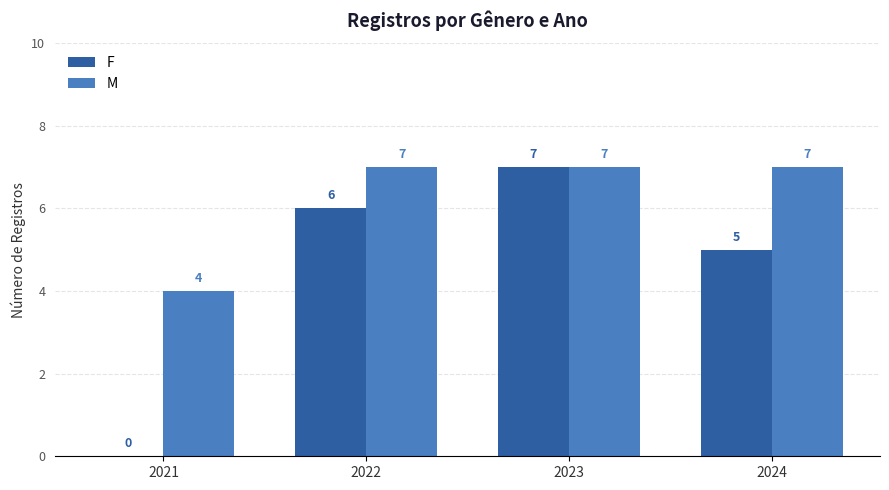

The value of M at 2022 is 12. True or false?

False